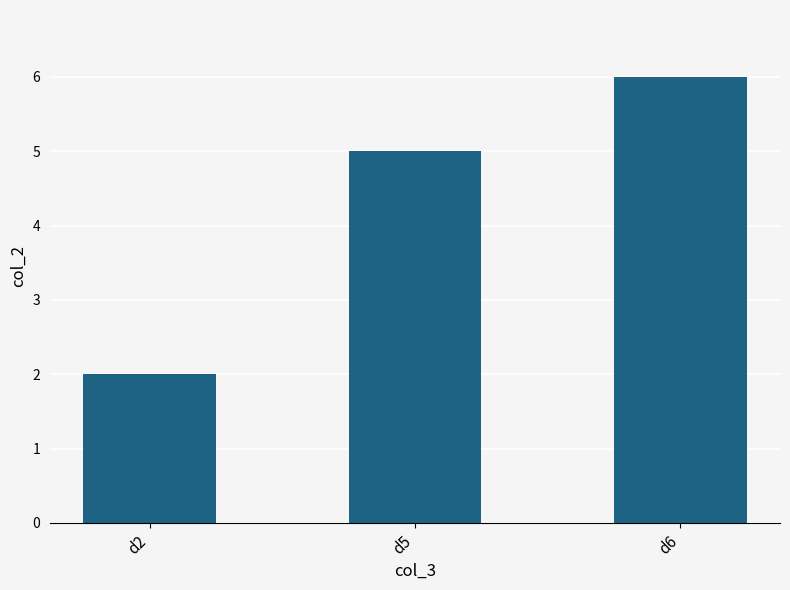

What is the change in value from d2 to d6?

+4